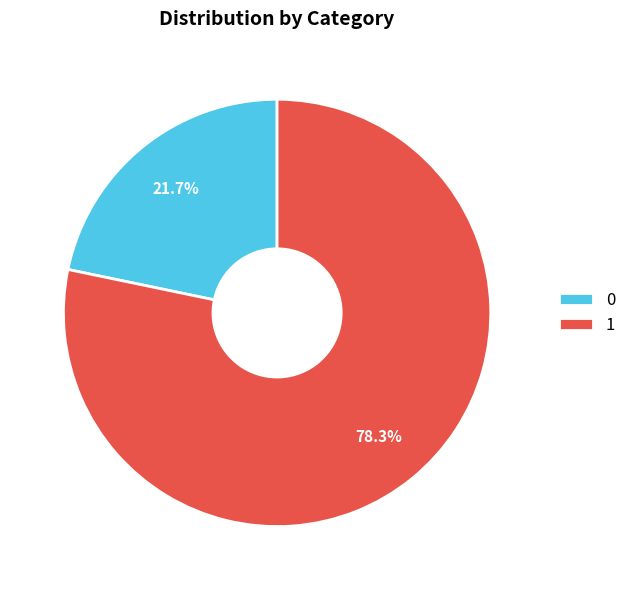

Do 0 and 1 together represent more than half of the pie?

Yes